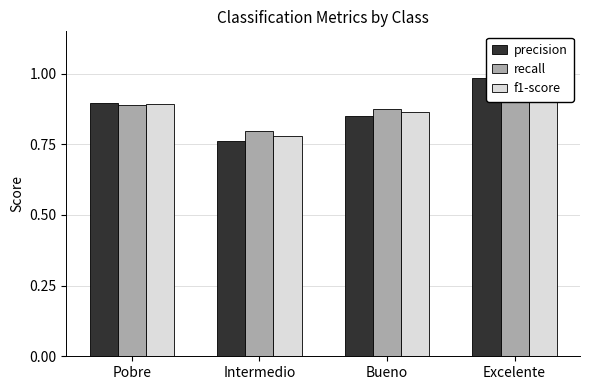

What is the greatest value displayed?

1.0